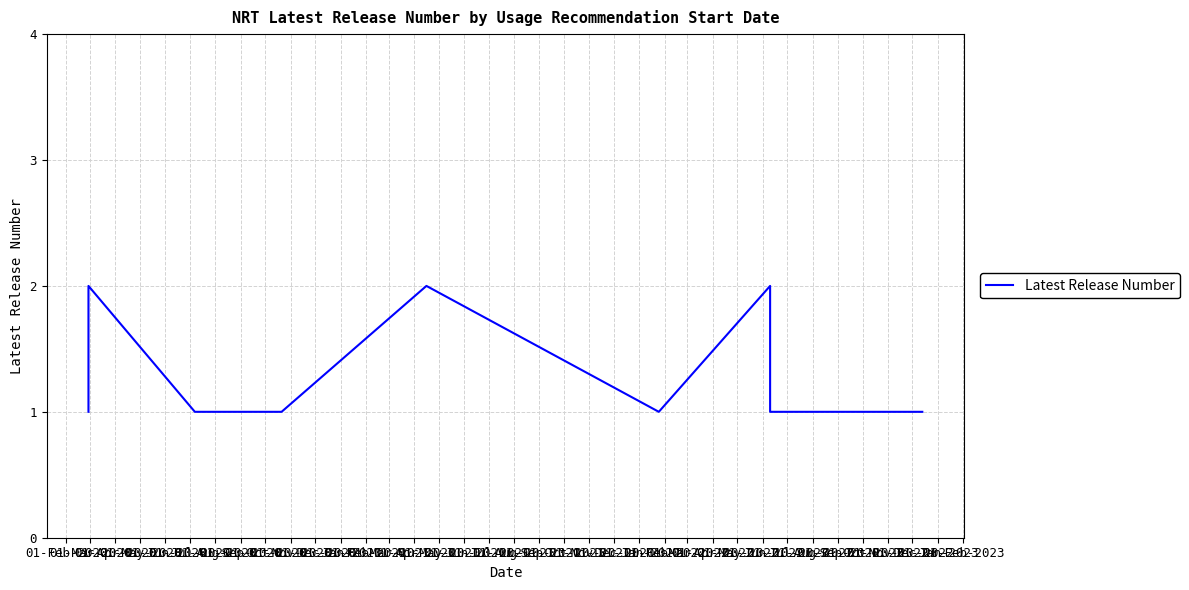

Reading left to right, extract all data points from this chart.

1	1	1	2	1	1	1	1	1	1	1	1	1	1	2	1	2	1	1	1	1	1	1	1	1